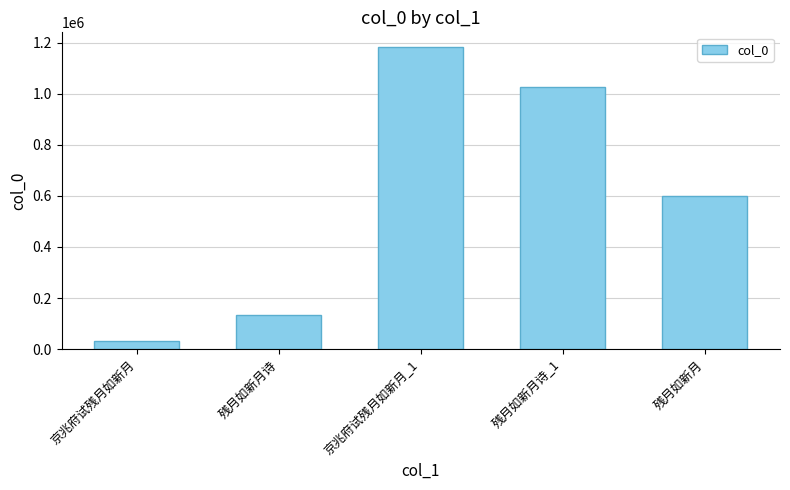

Approximately how many times larger is the value at 残月如新月诗_1 compared to 残月如新月?

1.7